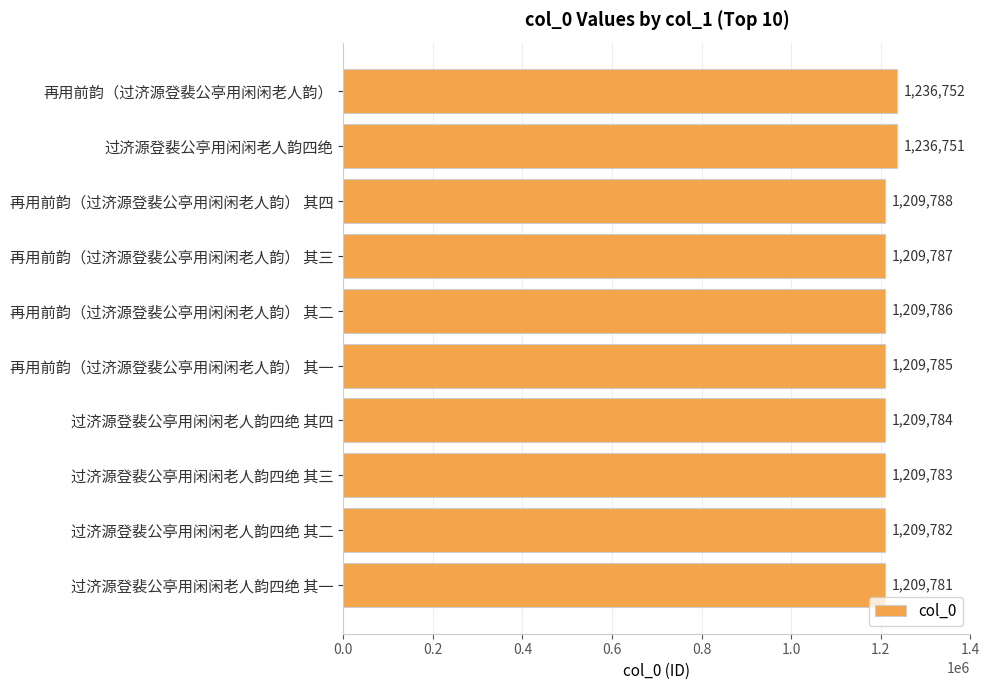

Reading bottom to top, transcribe all the data shown in this chart.

1209781	1209782	1209783	1209784	1209785	1209786	1209787	1209788	1236751	1236752